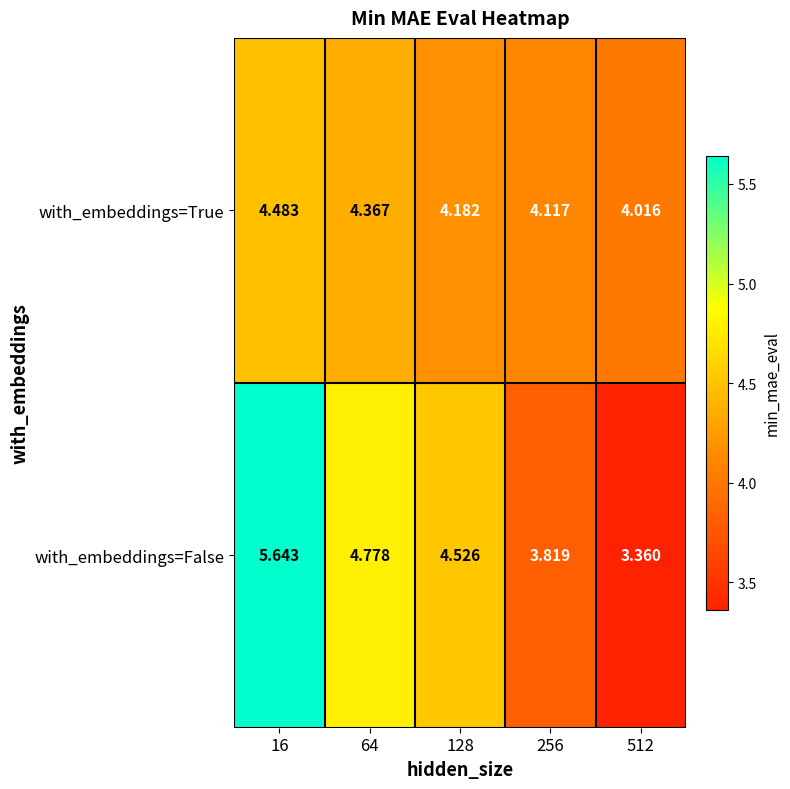

Which series has the largest range (max minus min)?

with_embeddings=False